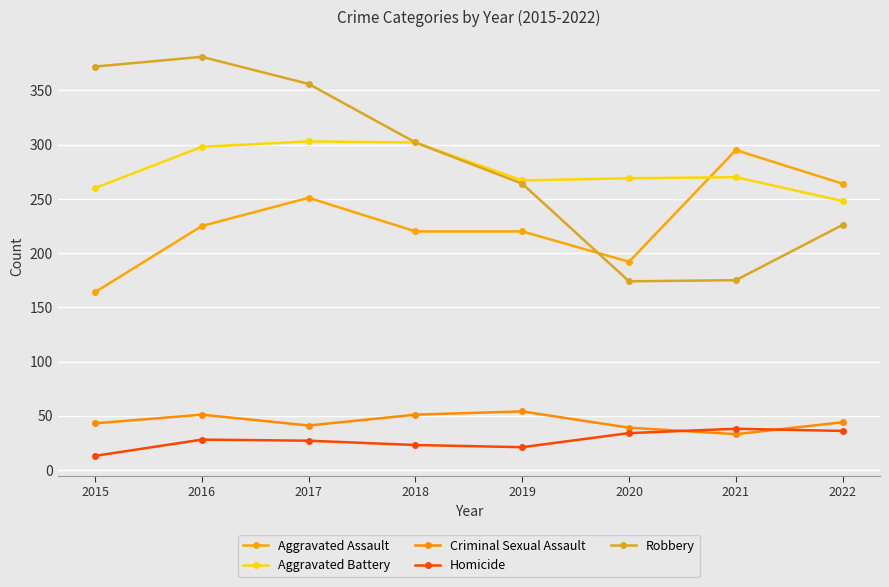

What is the difference between the maximum and minimum values in the Aggravated Assault series?

131